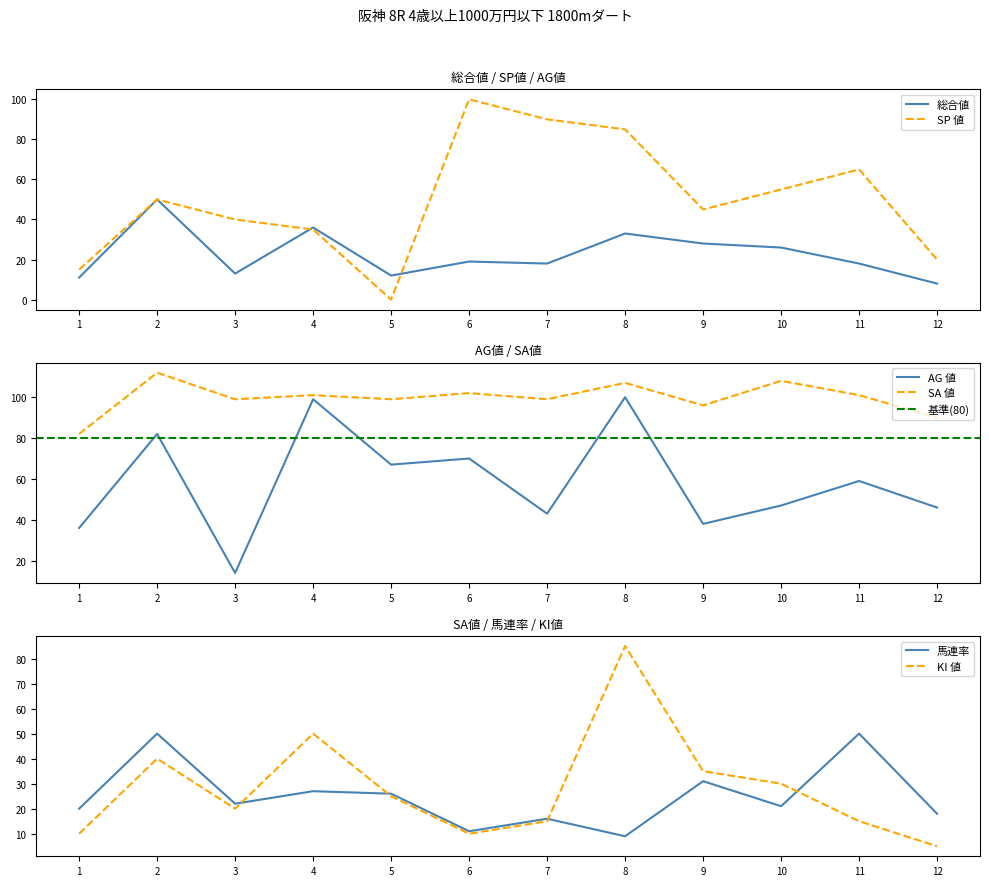

In KI 値, how many points are lower than both neighbors (excluding endpoints)?

2